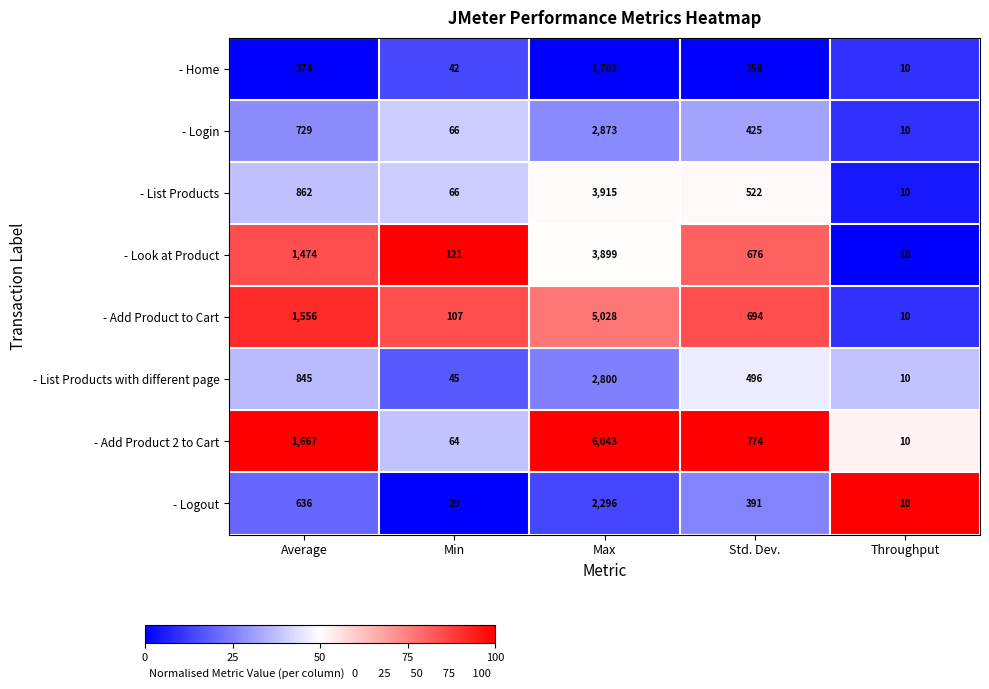

What is the sum of the - Logout values at Min and Throughput?

39